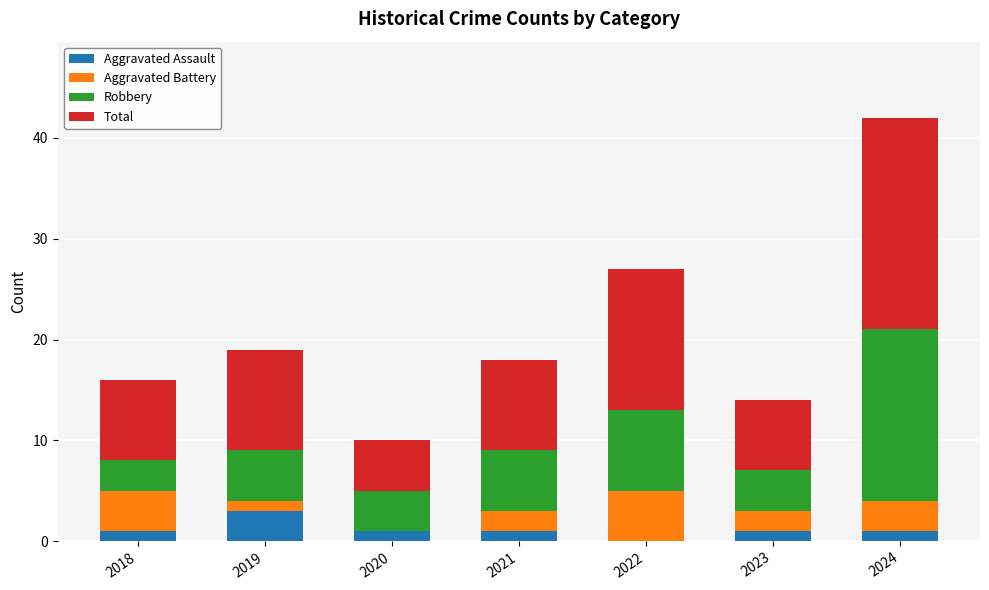

What is the sum of all Aggravated Assault values?

8